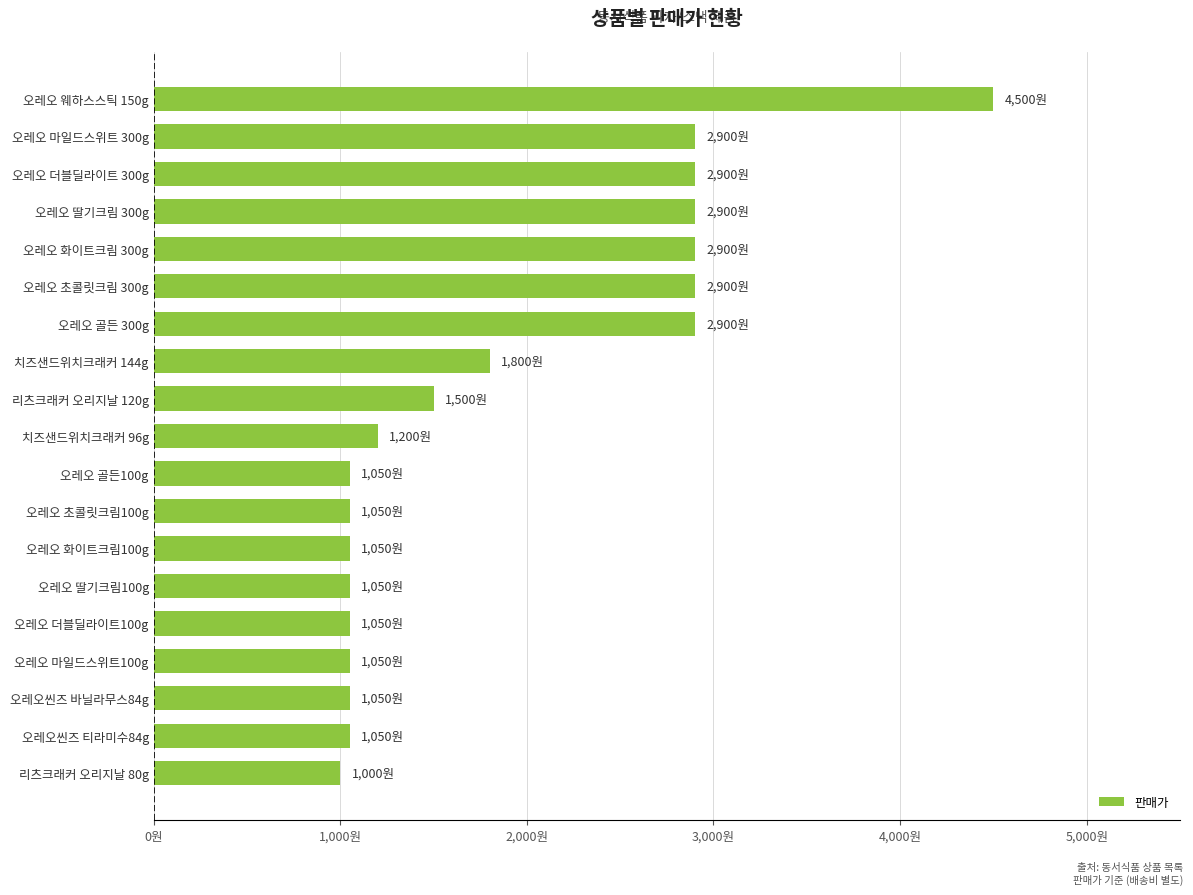

What is the average value?

1884